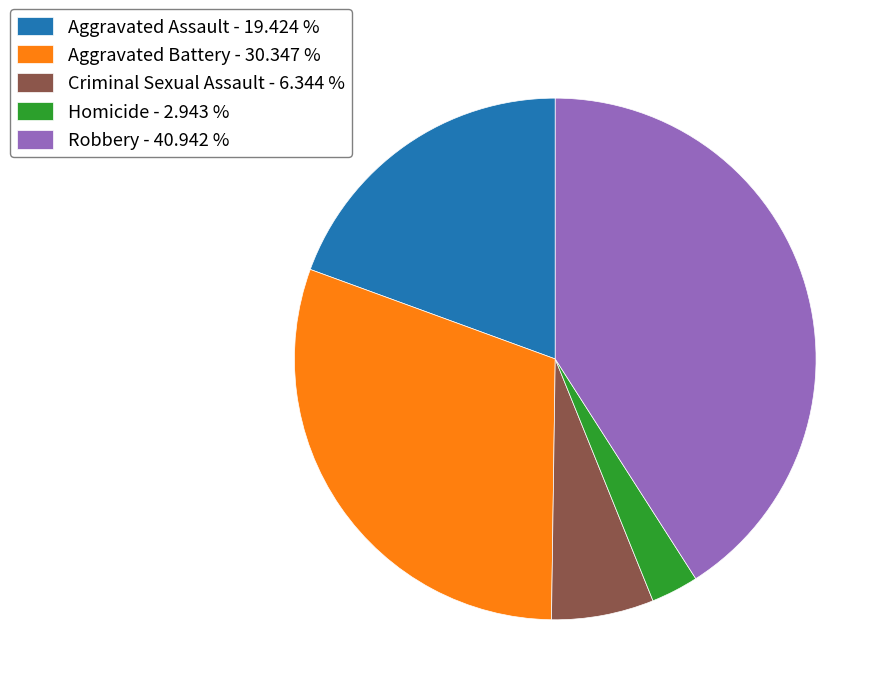

Which category has the smallest portion of the pie?

Homicide